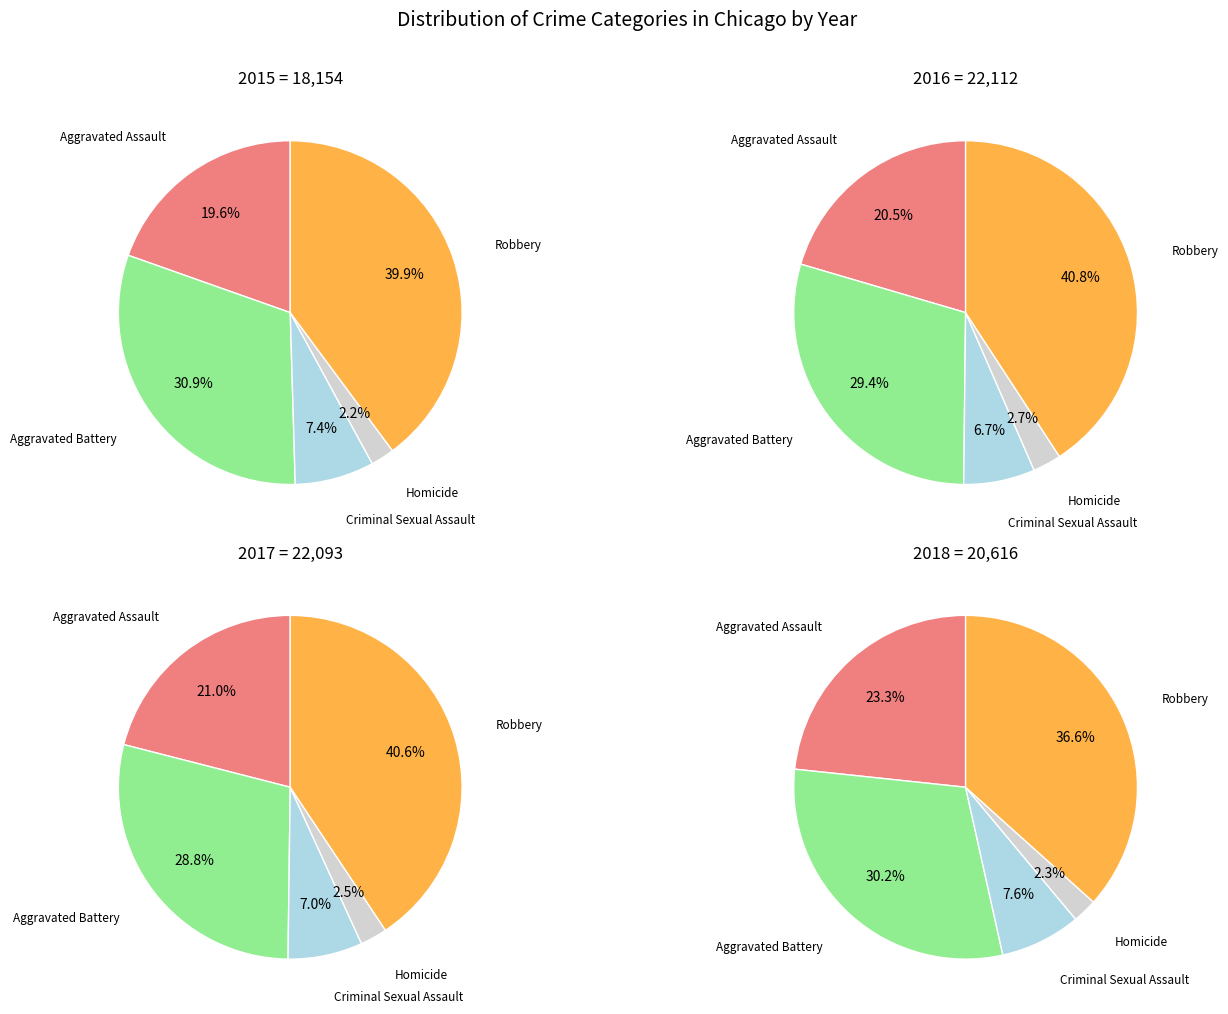

What is the spread (max minus min) of values at Aggravated Battery?

889